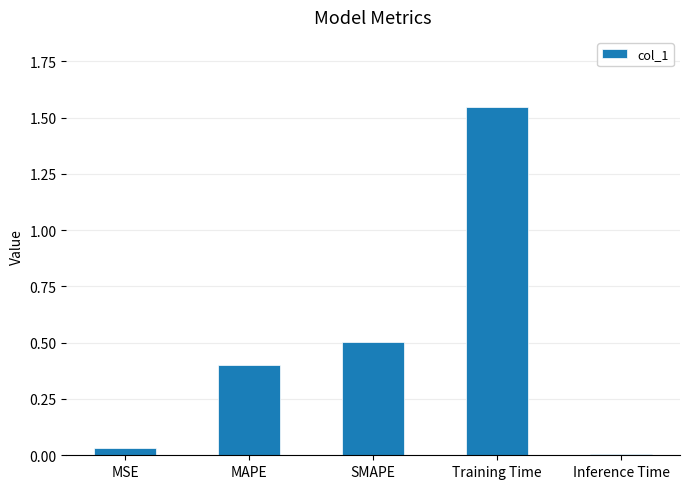

Rank the categories by value from highest to lowest.

Training Time, SMAPE, MAPE, MSE, Inference Time